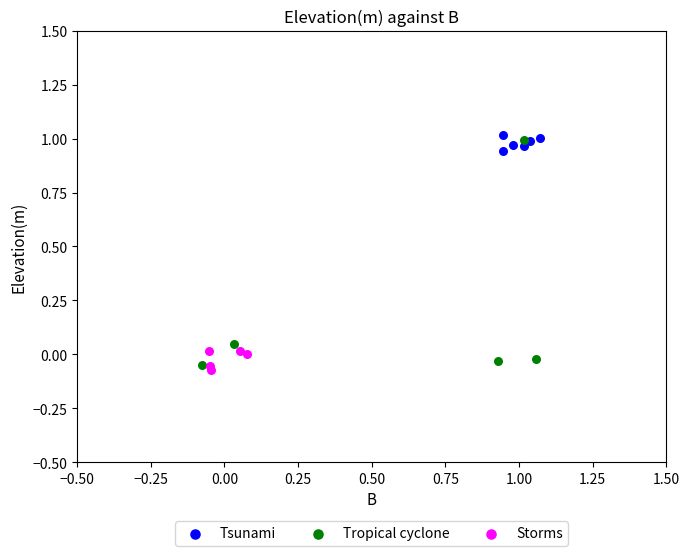

Which series has the largest Y range (max minus min)?

Tropical cyclone